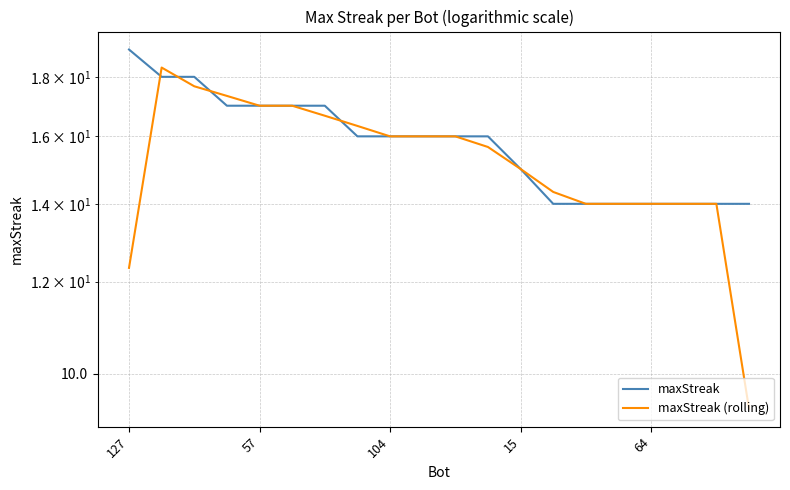

True or false: maxStreak (rolling) has a value of 17.0 at 5.

True